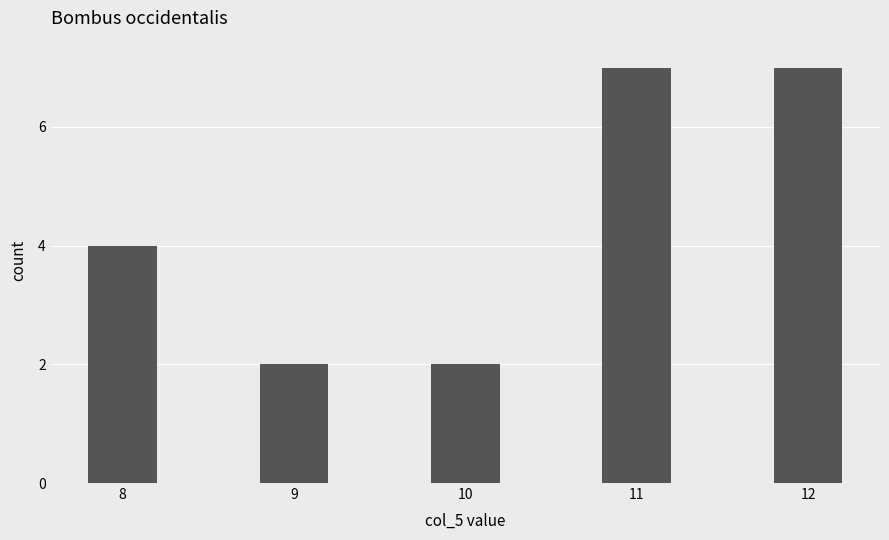

What is the value of the 1st bar from the left?

4